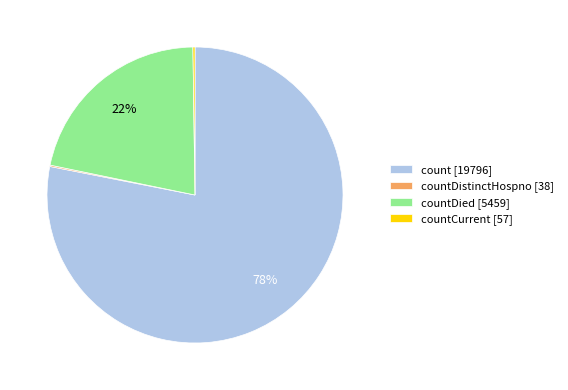

Does any single category account for the majority?

Yes